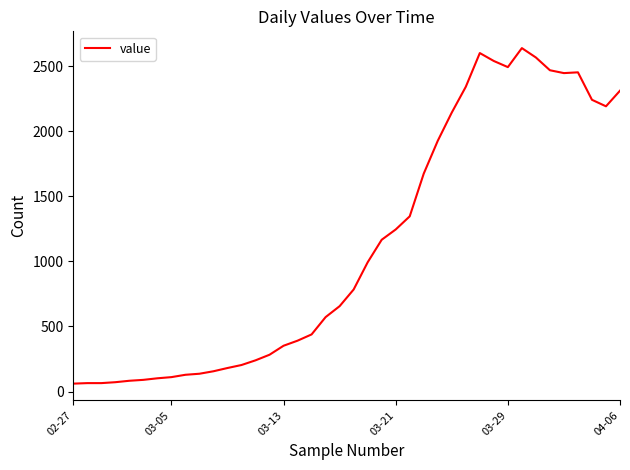

What is the greatest value displayed?

2638